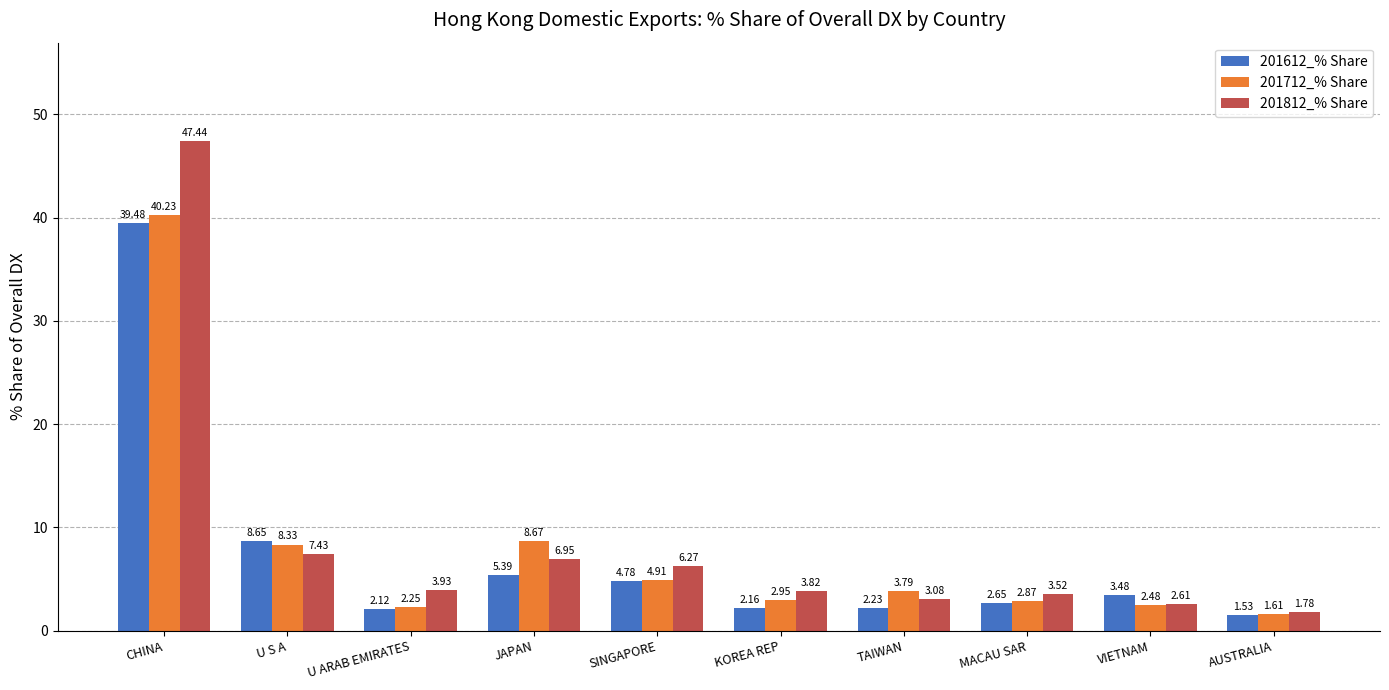

What is the difference between the 201612_% Share values at U ARAB EMIRATES and MACAU SAR?

0.5